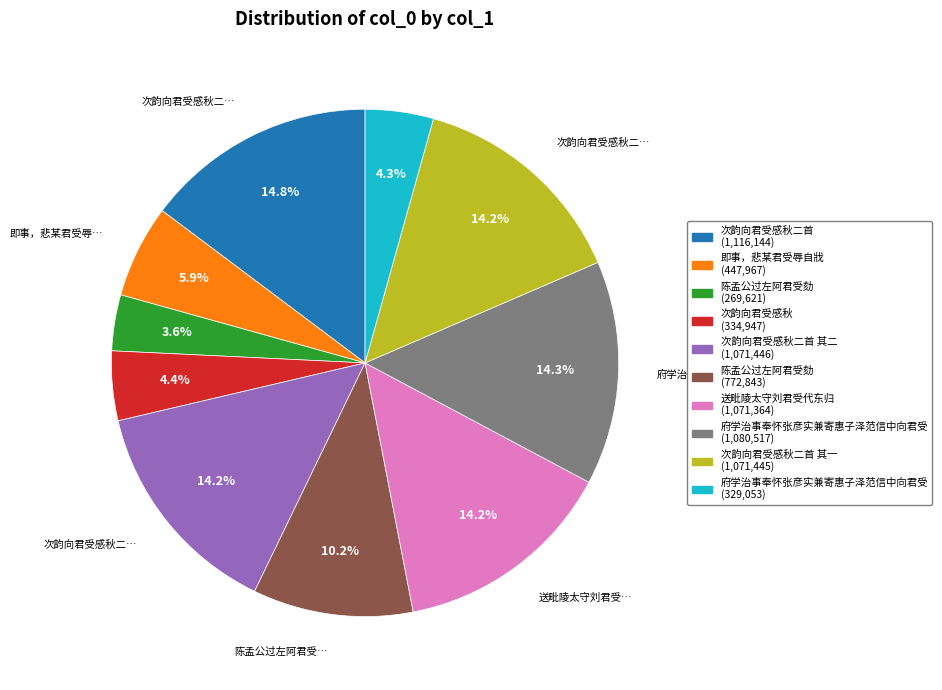

Is there any slice that represents more than half of the pie?

No